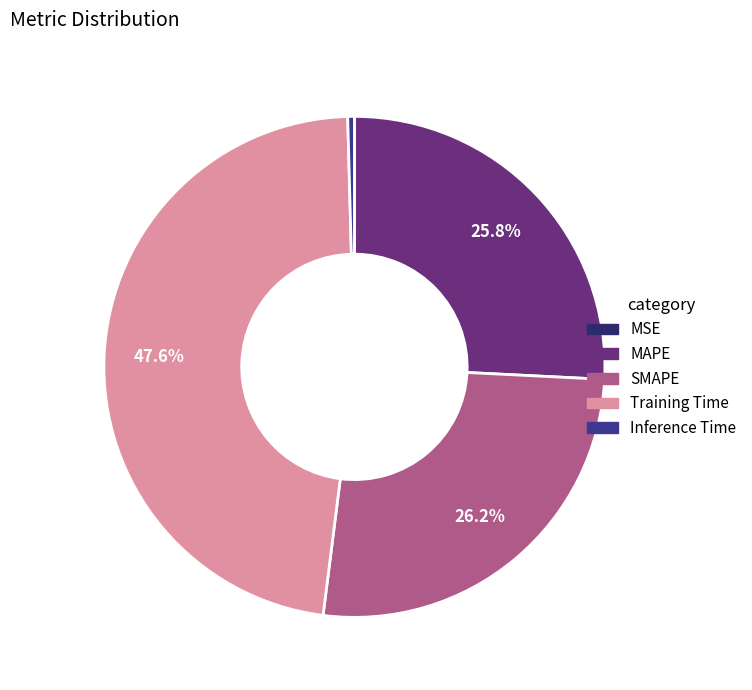

Does any single category account for the majority?

No